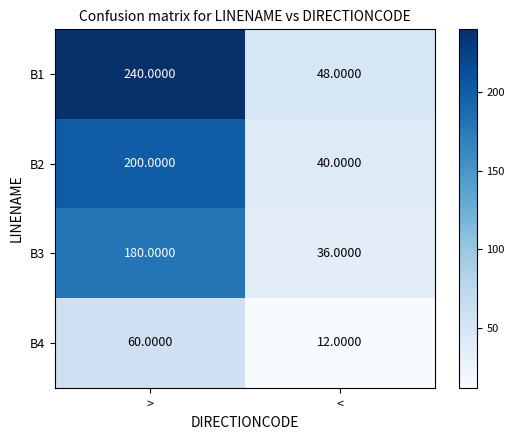

Which series has the largest range (max minus min)?

B1